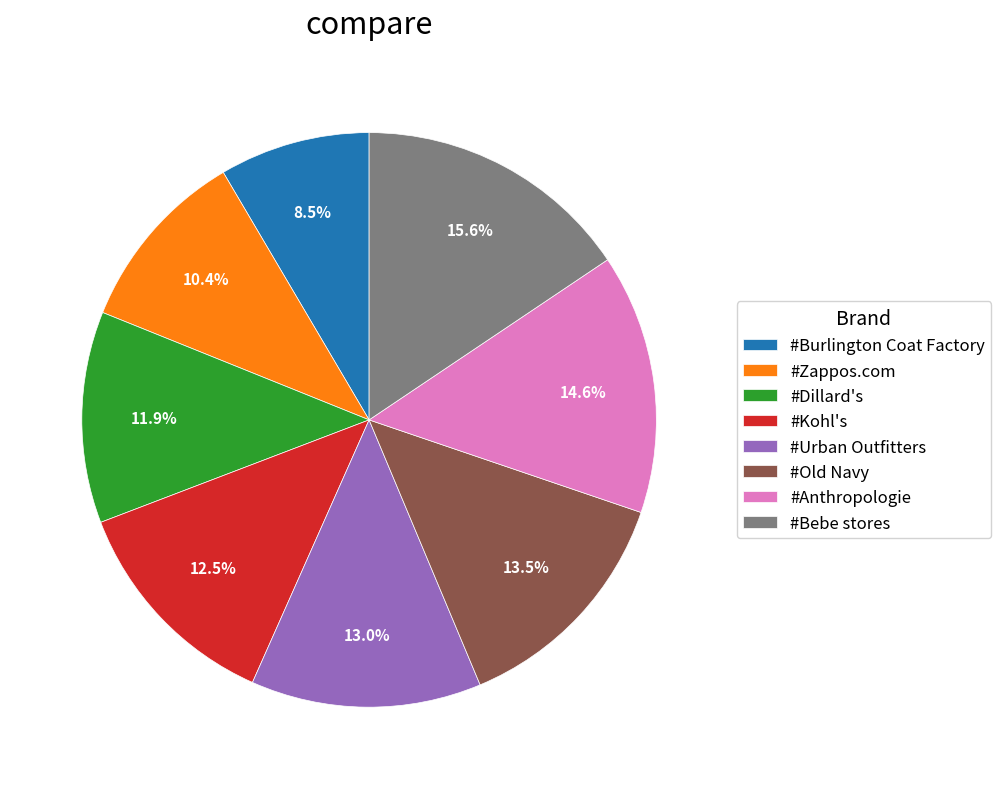

Between #Zappos.com and #Dillard's, which is larger?

#Dillard's